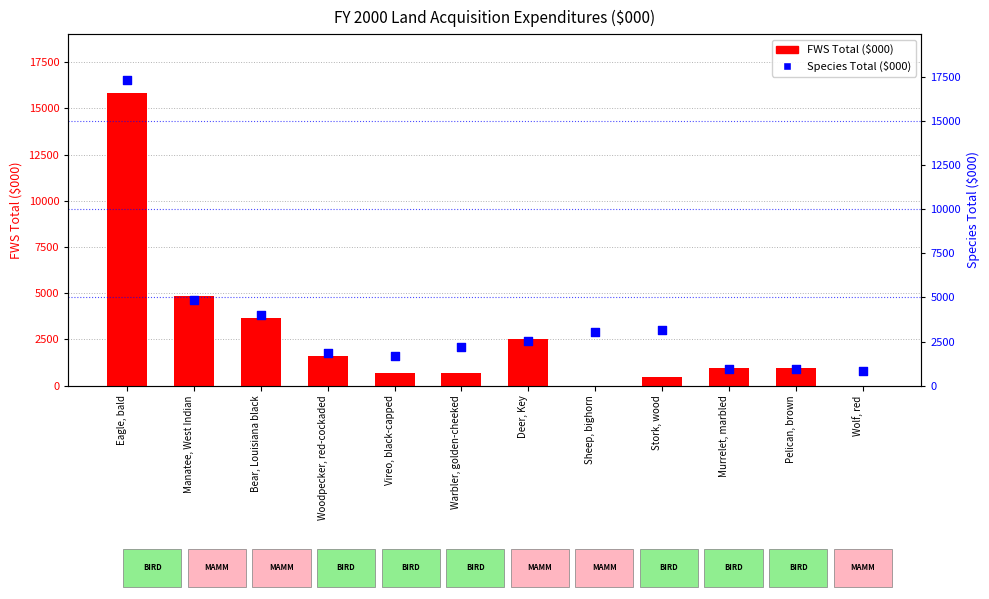

At how many categories does at least one series exceed 7845?

1